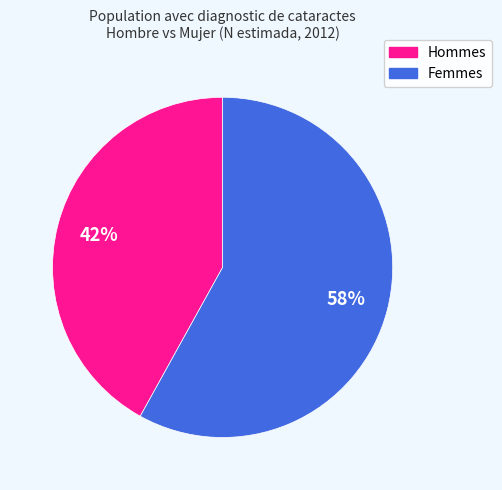

Does any single category account for the majority?

Yes